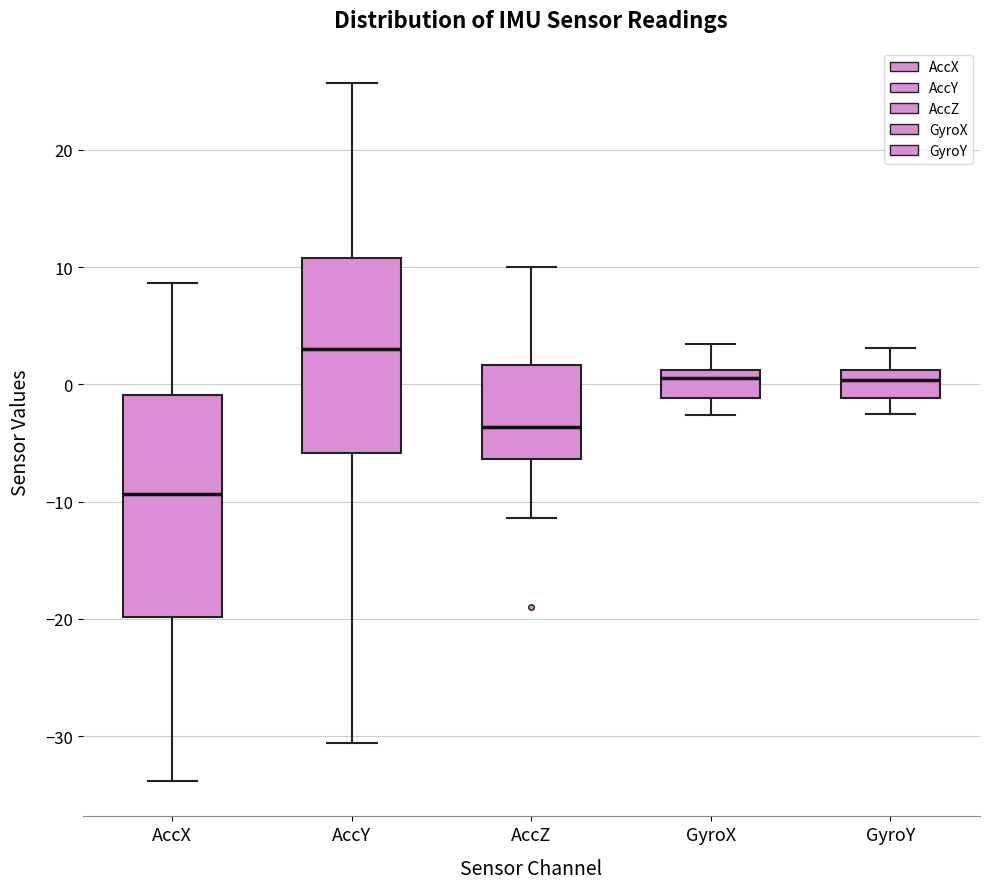

Which box is the tallest, from its lower edge to its upper edge?

AccX